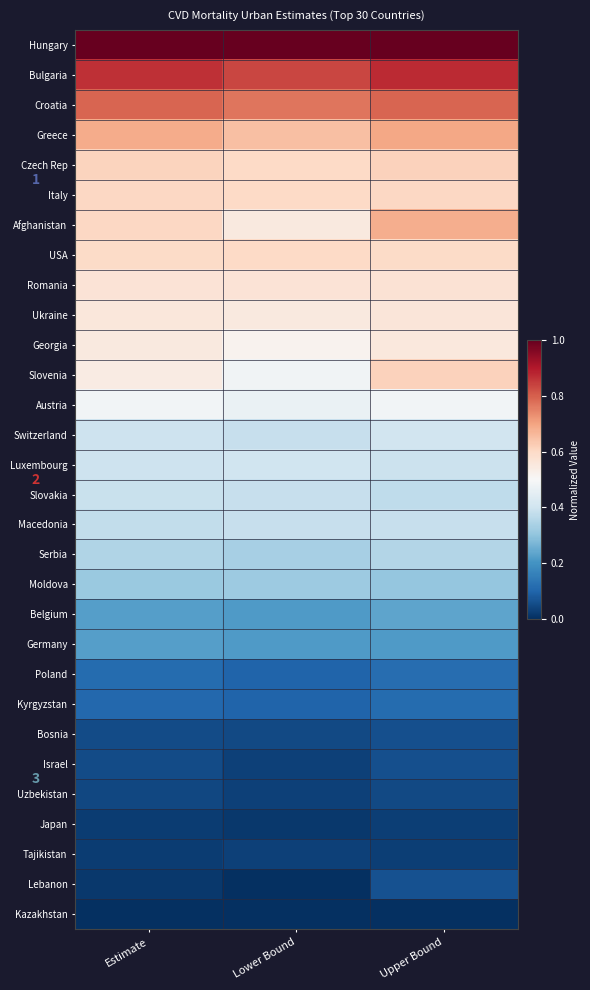

List the series in order of their peak value, highest first.

Hungary, Bulgaria, Croatia, Greece, Afghanistan, Czech Rep, Slovenia, Italy, USA, Romania, Ukraine, Georgia, Austria, Switzerland, Luxembourg, Slovakia, Macedonia, Serbia, Moldova, Belgium, Germany, Poland, Kyrgyzstan, Lebanon, Bosnia, Israel, Uzbekistan, Tajikistan, Japan, Kazakhstan